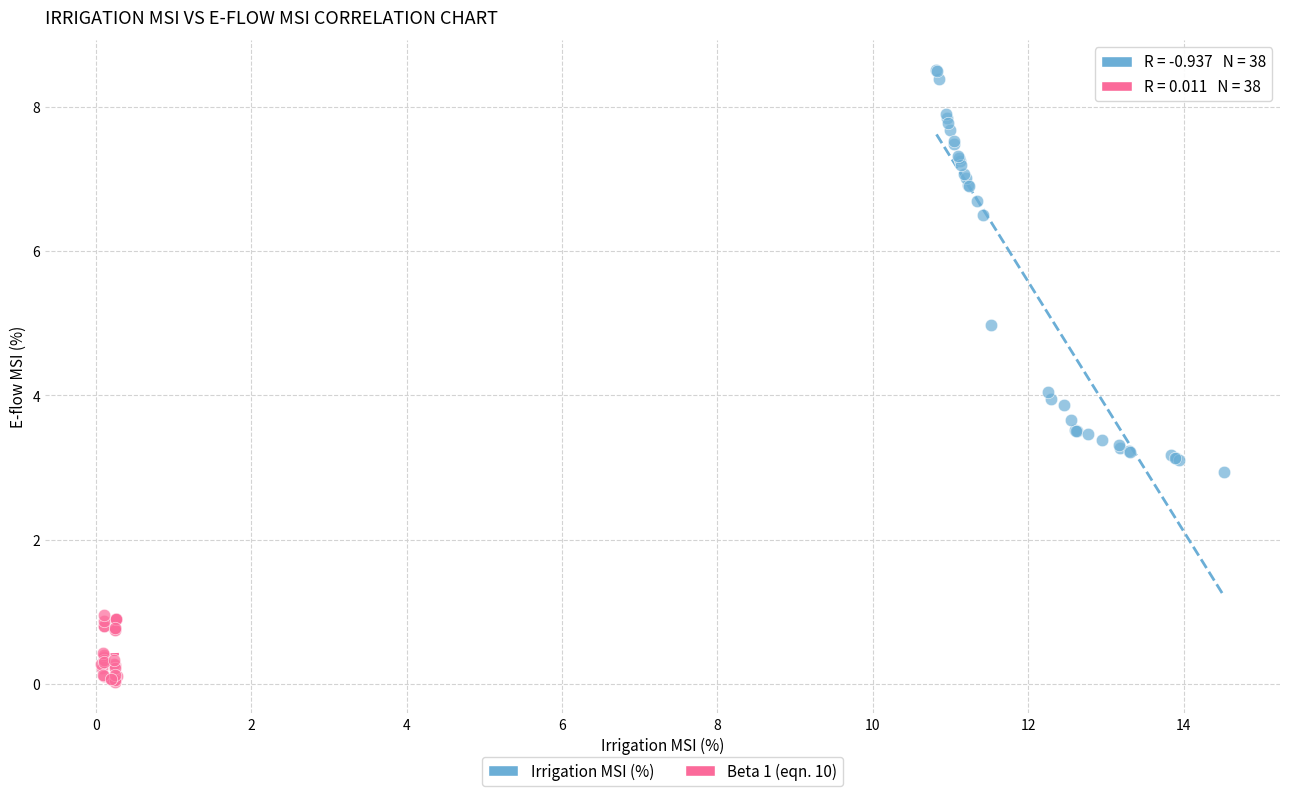

Which series contains the lowest Y value?

Beta 1 (eqn. 10)